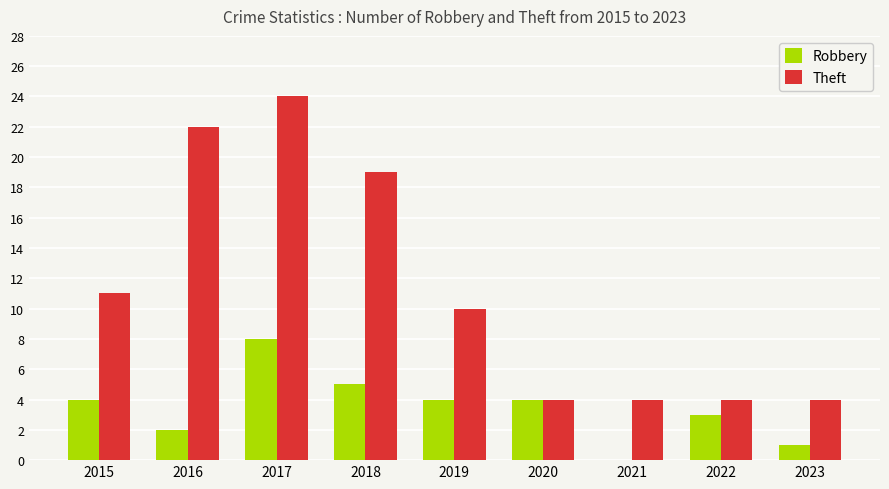

What is the total value across all series at 2018?

24